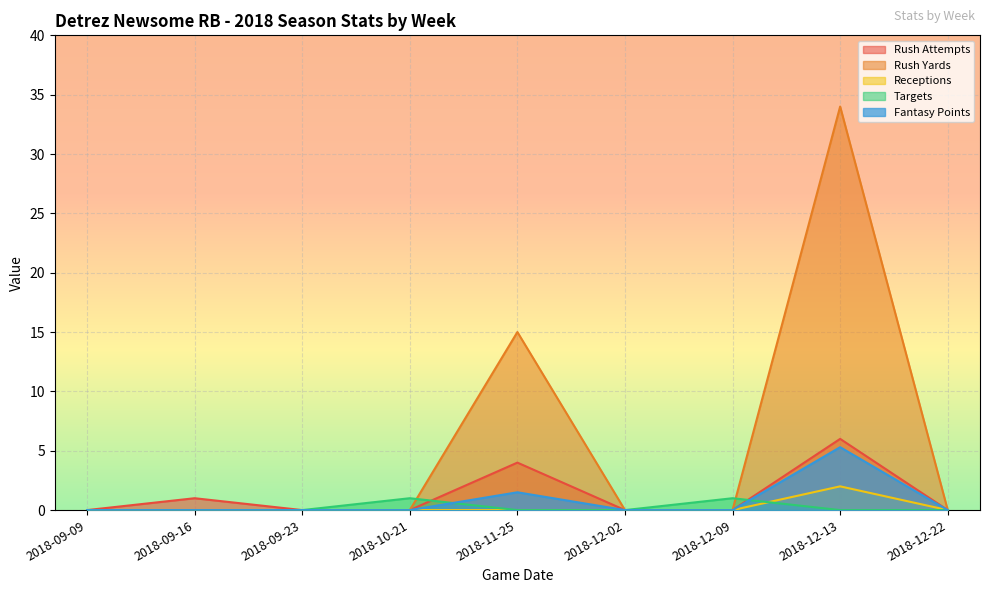

How many series are shown in this chart?

5